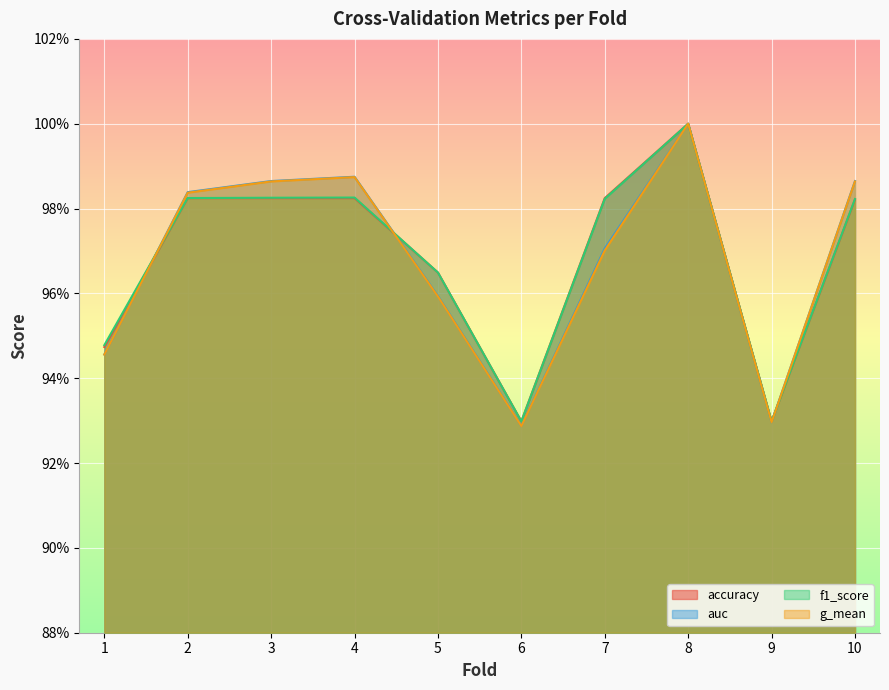

True or false: g_mean and auc intersect in this chart.

False